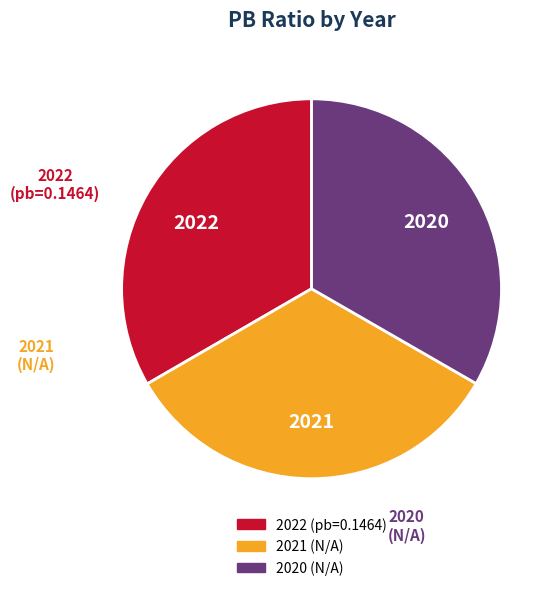

Approximately how many times larger is the value at 2021 (N/A) compared to 2020 (N/A)?

1.0